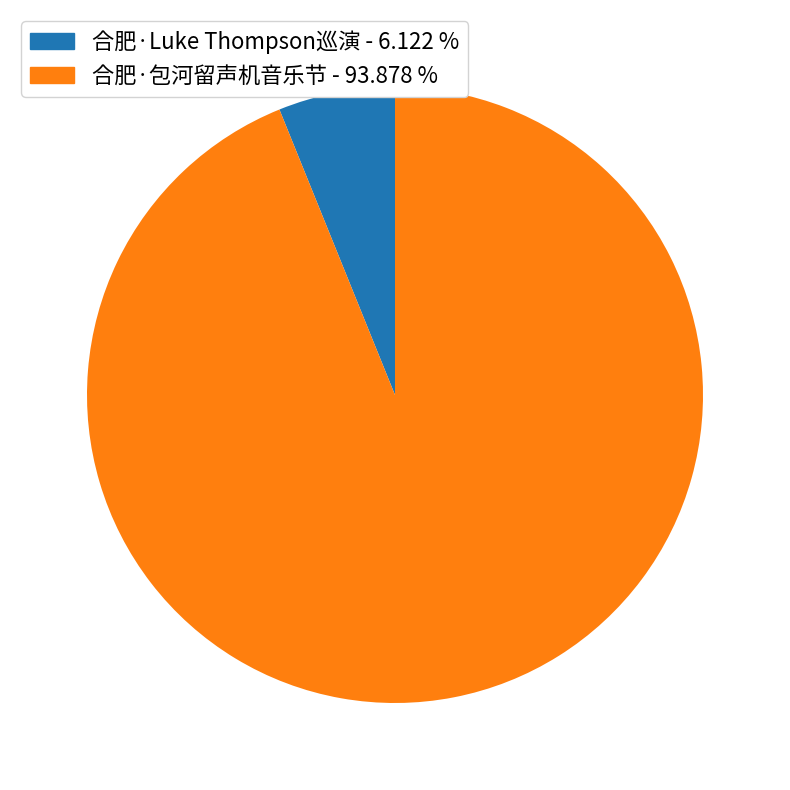

Does any single category account for the majority?

Yes